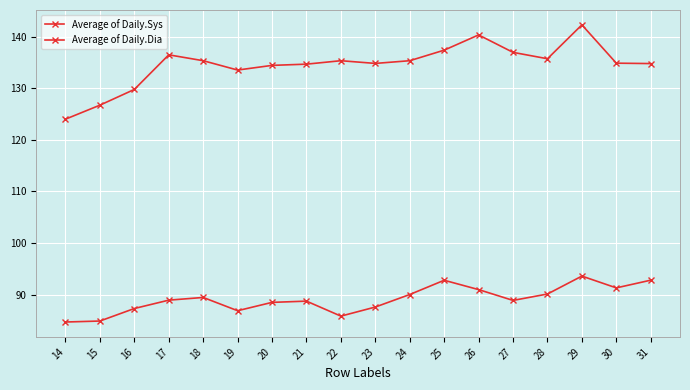

Count the number of data series in this chart.

2